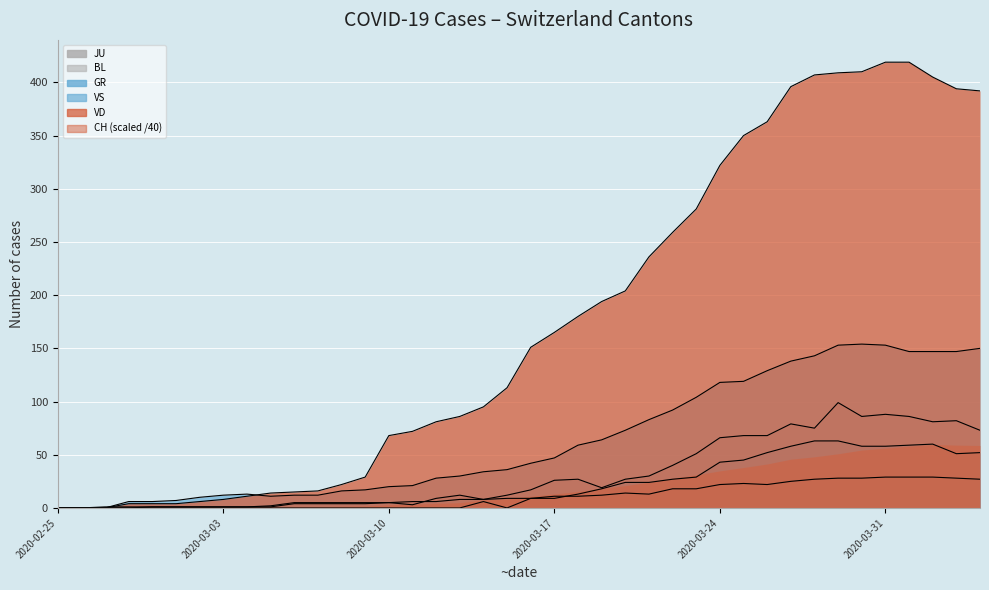

True or false: VS line has a value of 220 at 39.

False